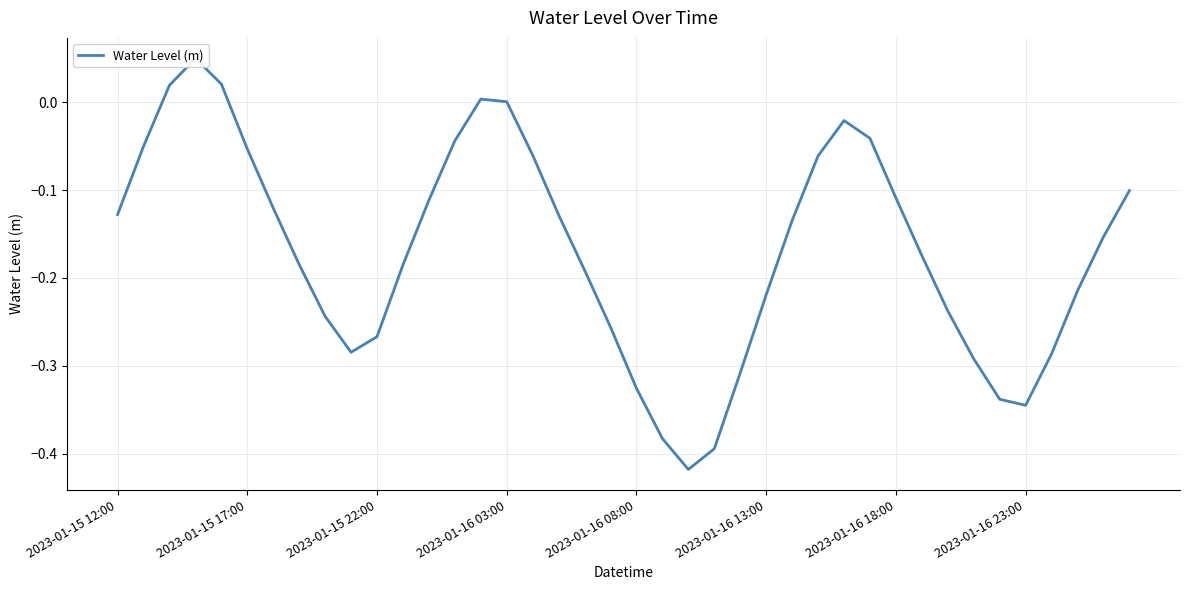

How many interior local peaks (higher than both neighbors) does the data have?

3